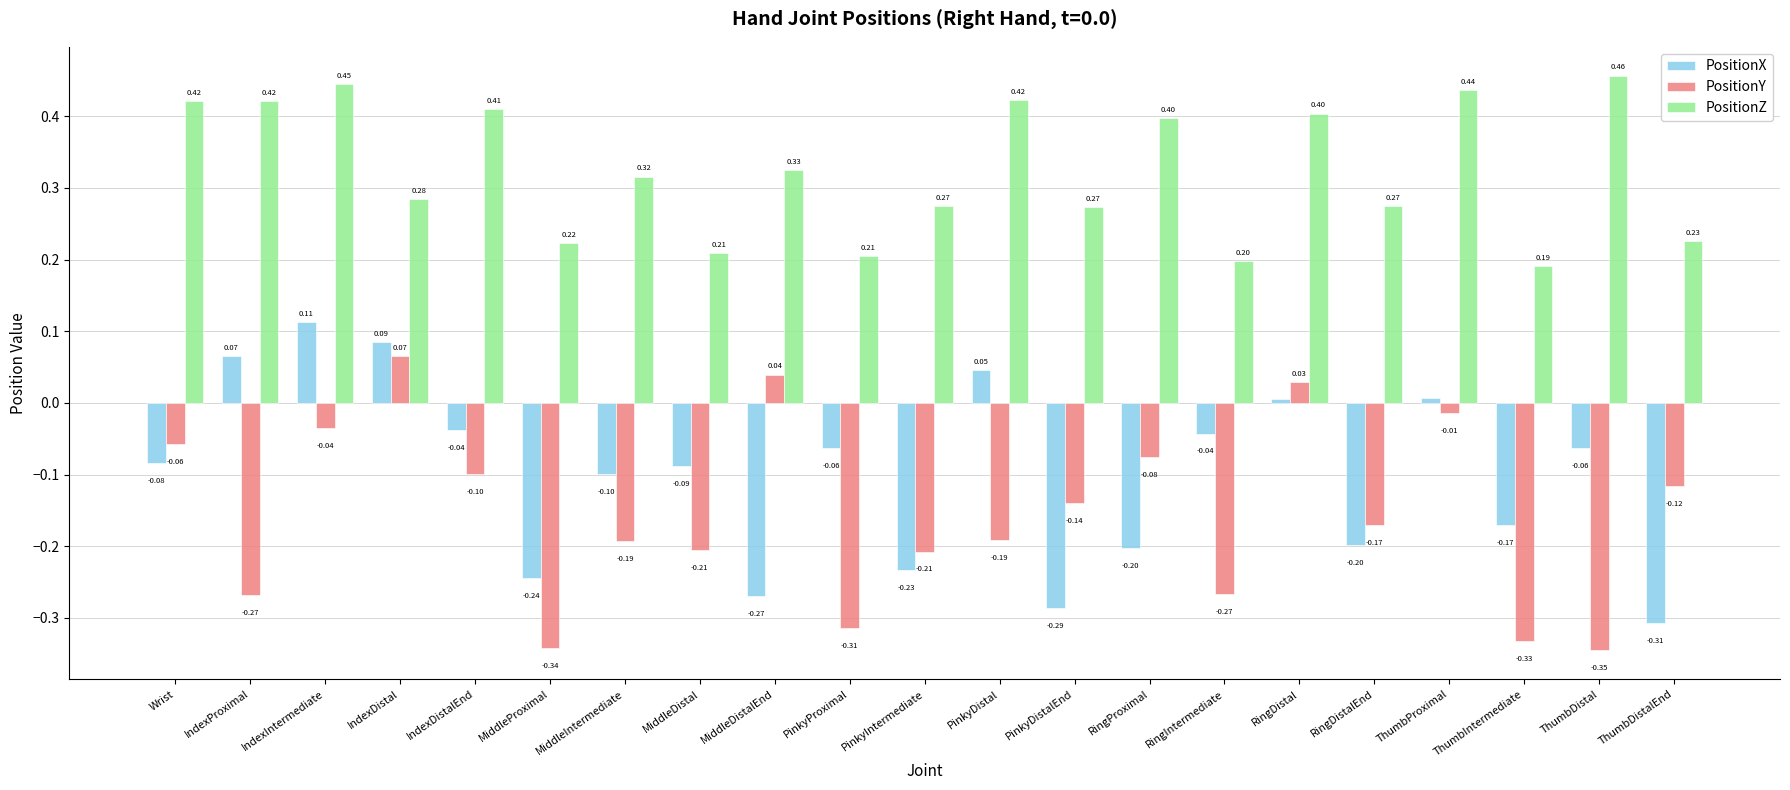

What is the label of the 9th bar from the left?

MiddleDistalEnd